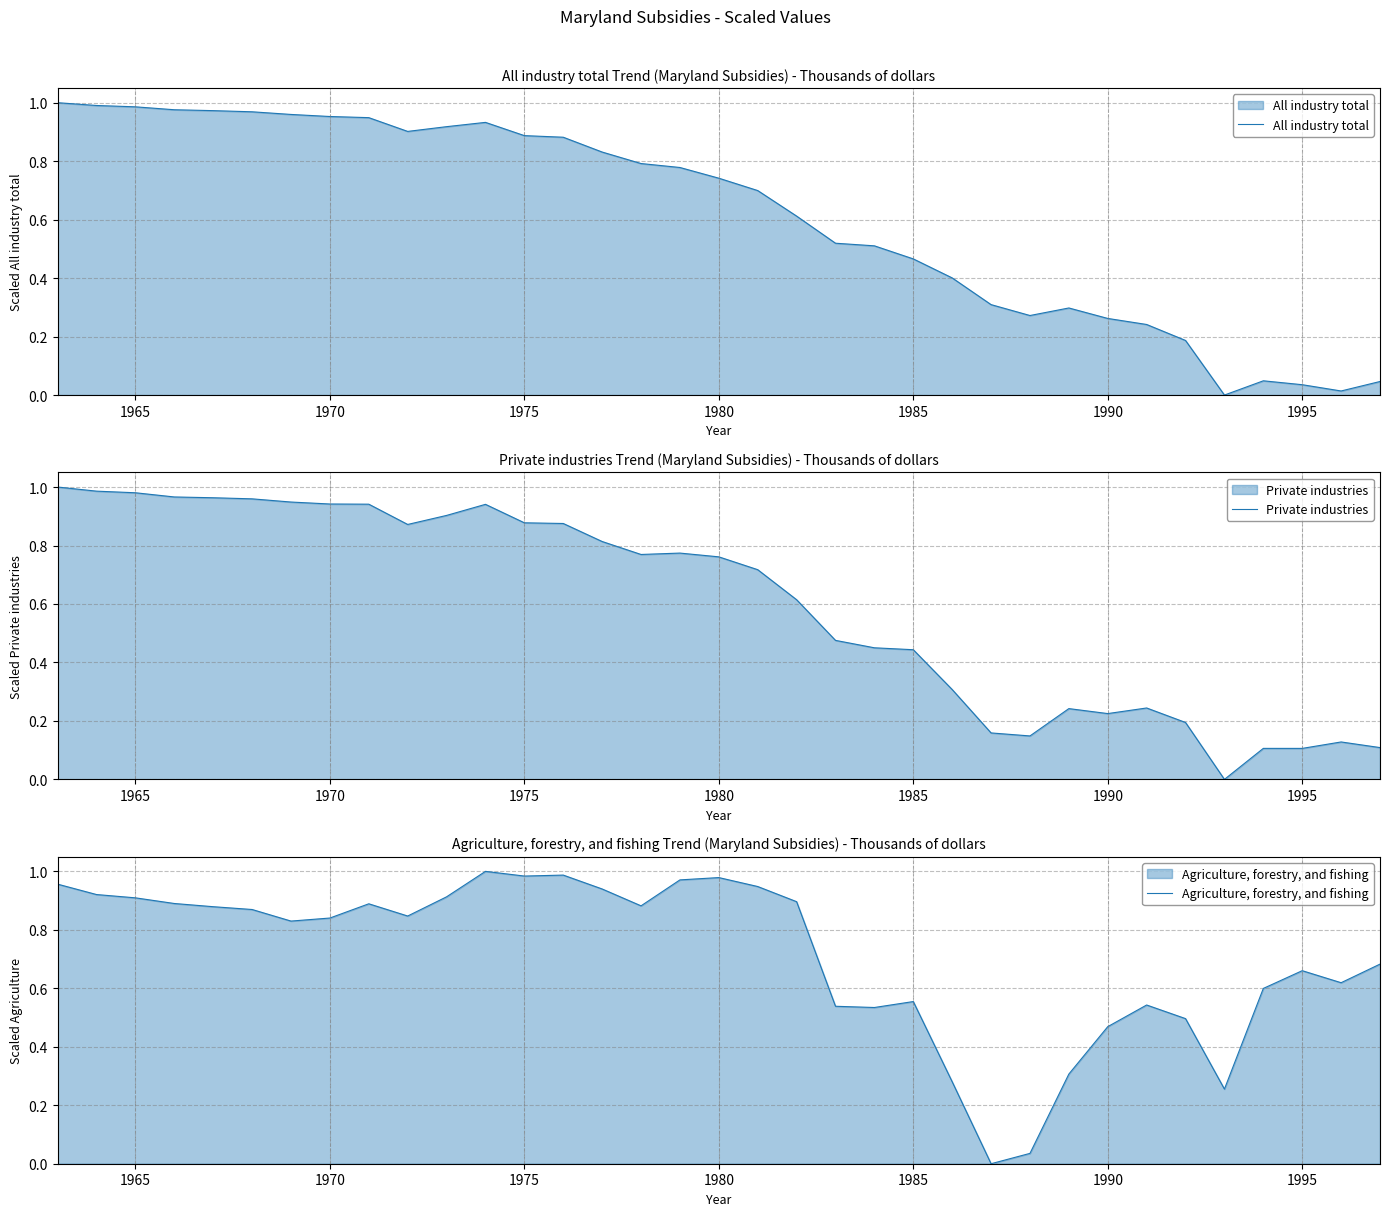

Does the chart display data point markers on the line(s)?

No